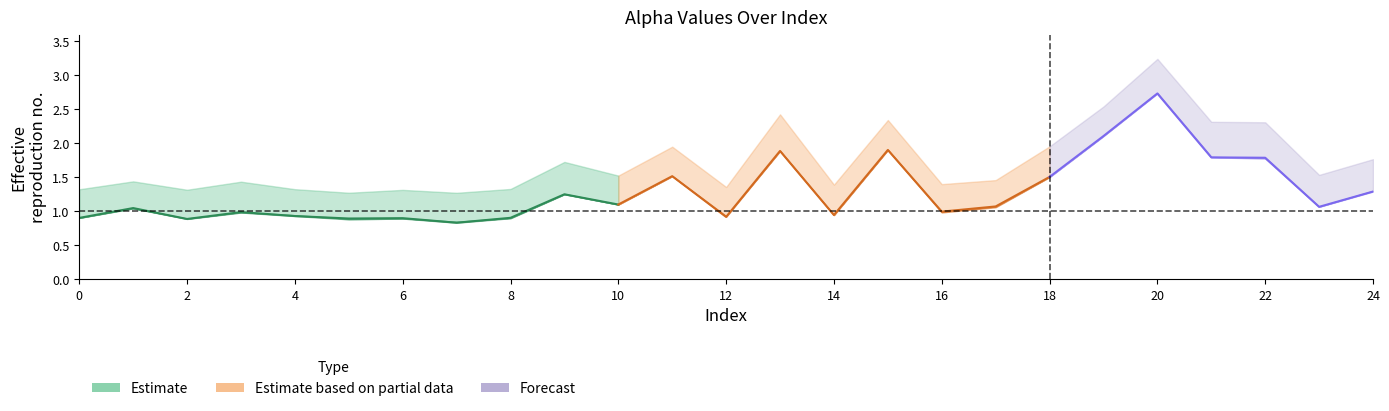

What is the difference between the maximum and second lowest values in the alpha_m_vals series?

1.8